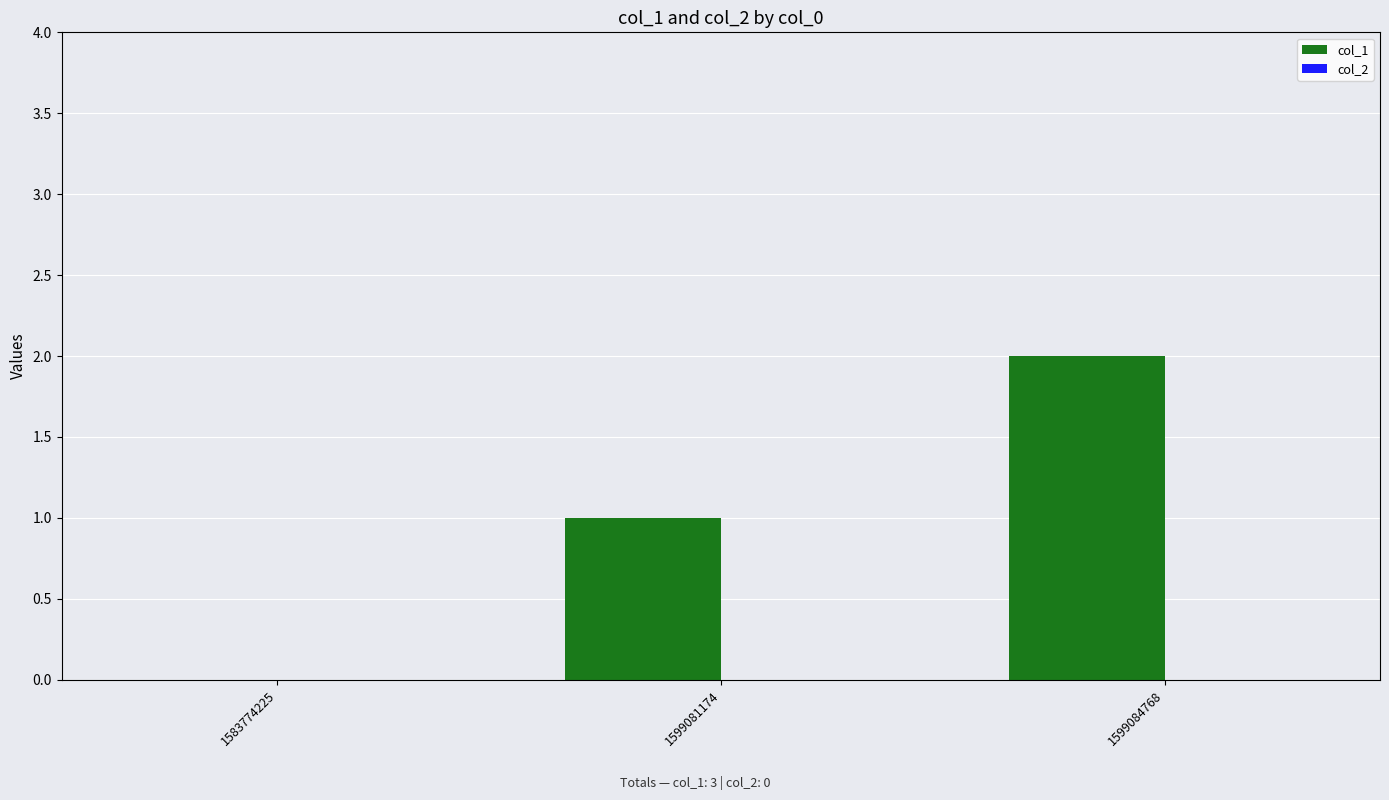

Which has a higher value, 1599084768 or 1599081174?

1599084768